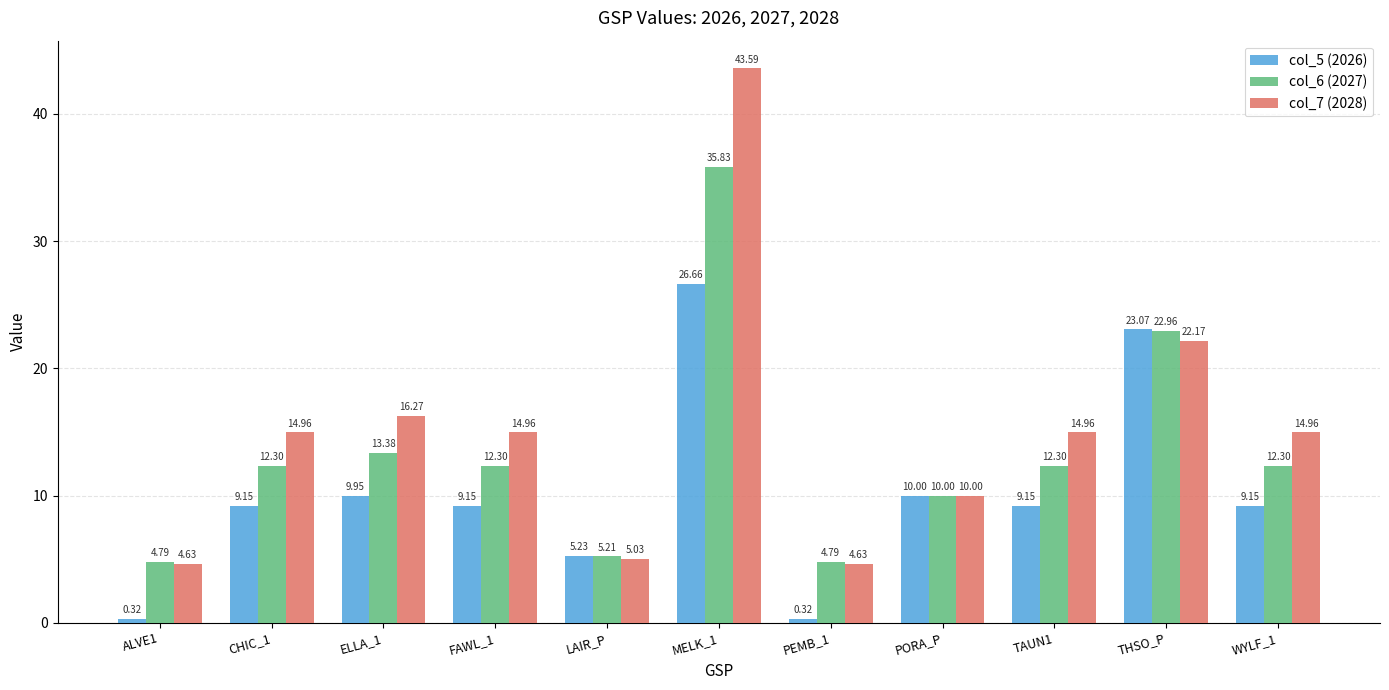

What is the label of the 2nd bar from the right?

THSO_P